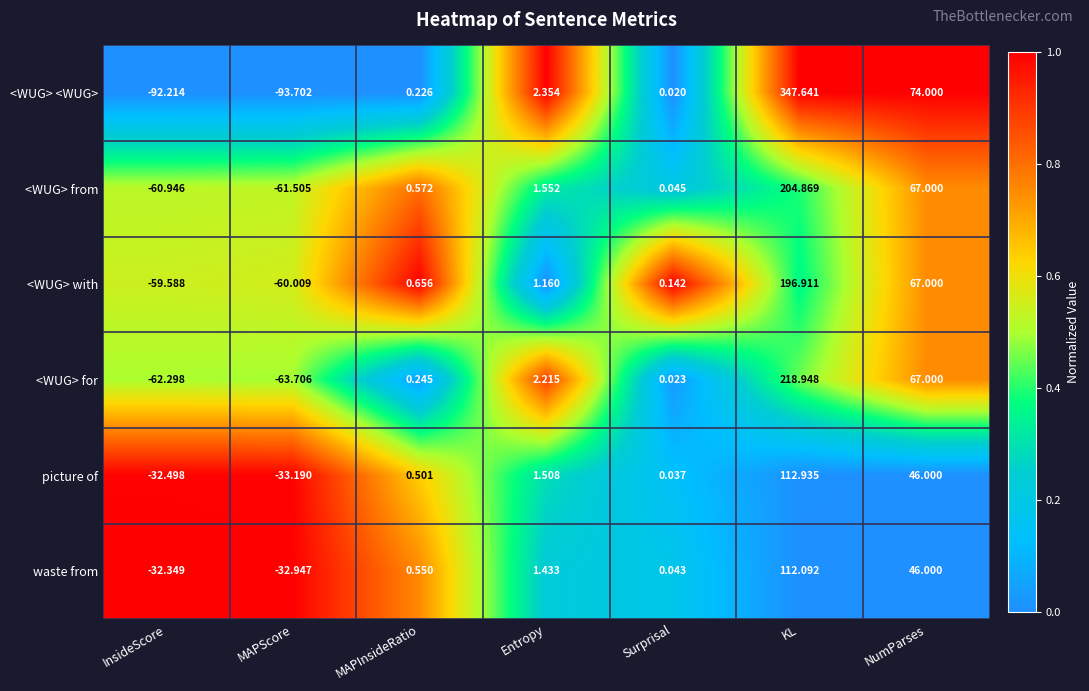

How many categories are shown in the chart?

7